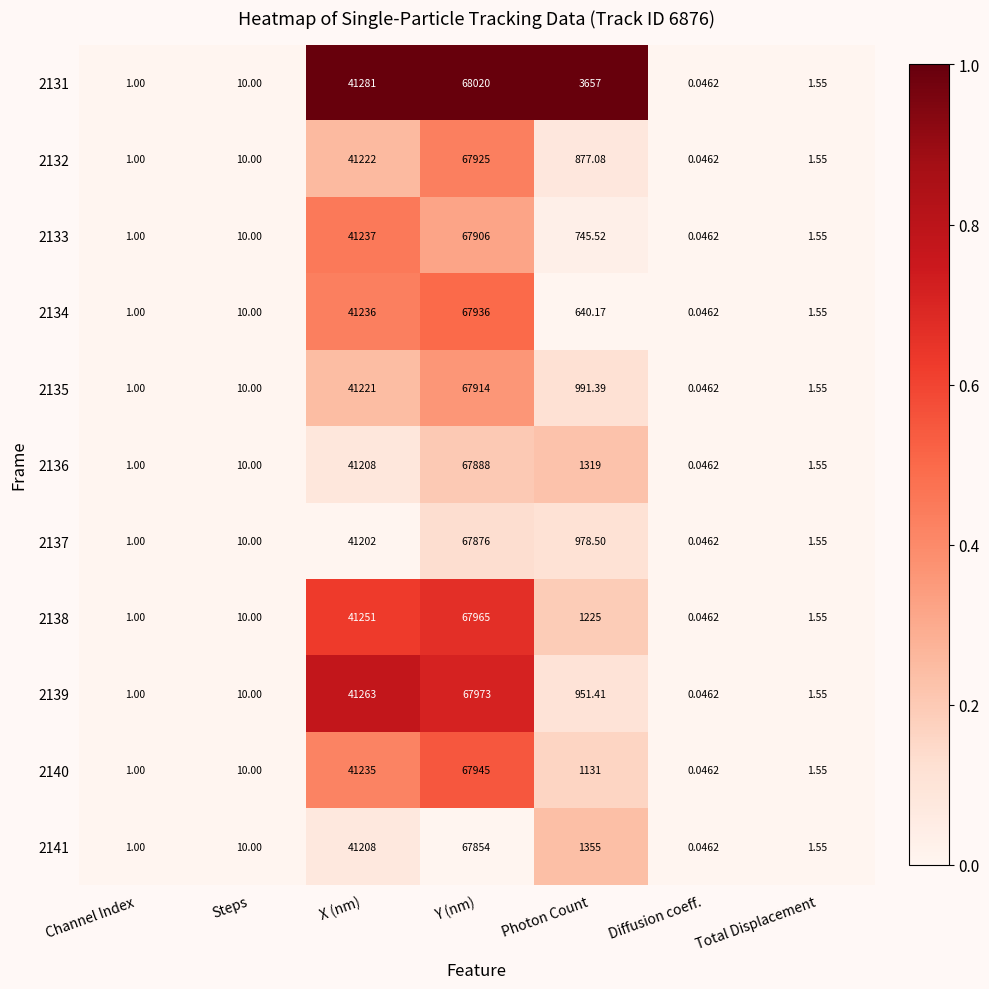

Rank the series by their maximum value, from lowest to highest.

2141, 2137, 2136, 2133, 2135, 2132, 2134, 2140, 2138, 2139, 2131